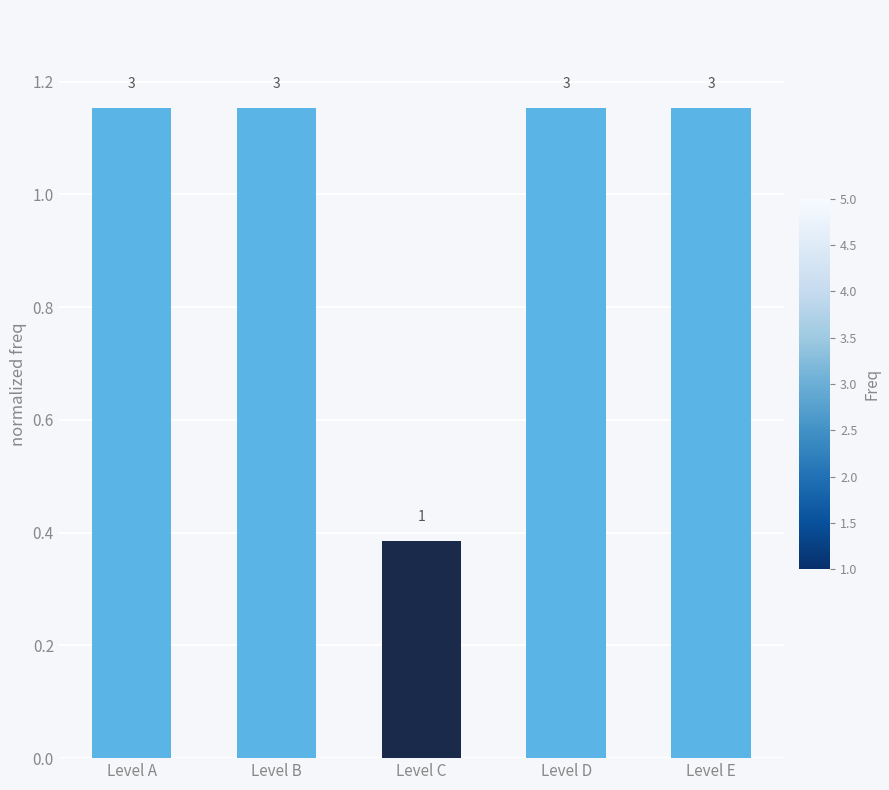

Does the chart contain any negative values?

No